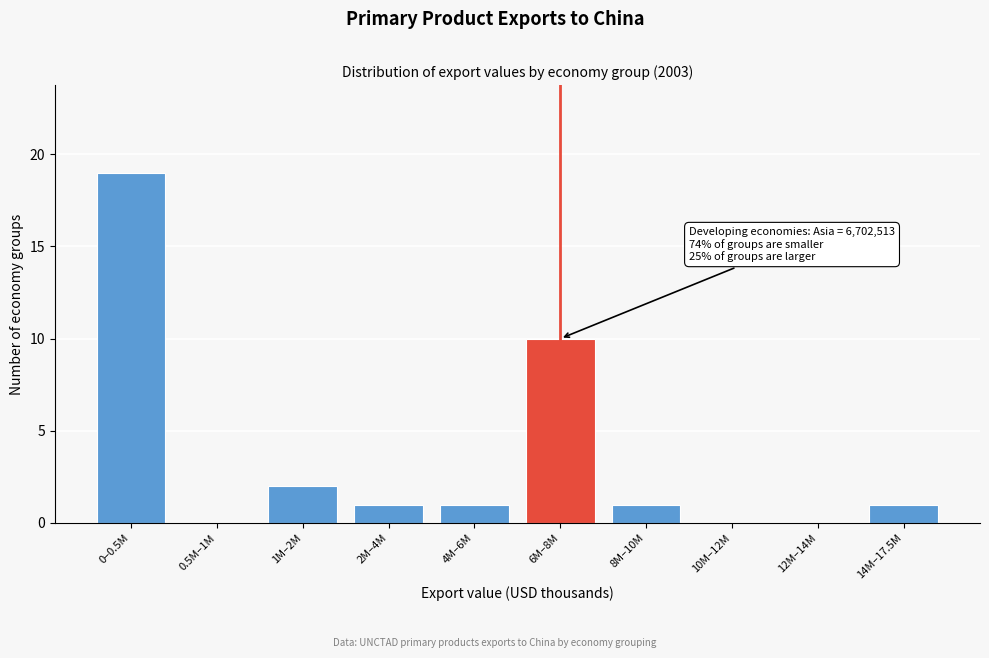

Reading left to right, what are all the values shown in this chart?

0–0.5M=19	0.5M–1M=0	1M–2M=2	2M–4M=1	4M–6M=1	6M–8M=10	8M–10M=1	10M–12M=0	12M–14M=0	14M–17.5M=1